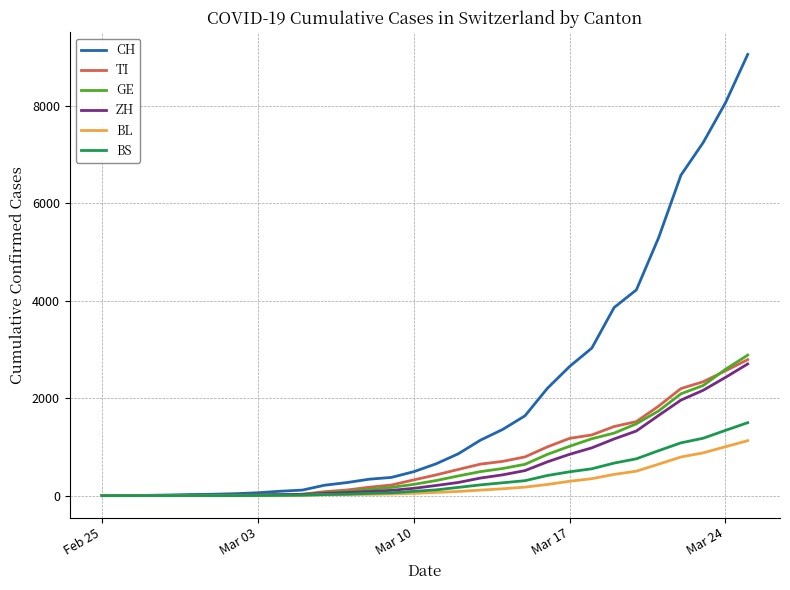

Which series has the largest total across all categories?

CH